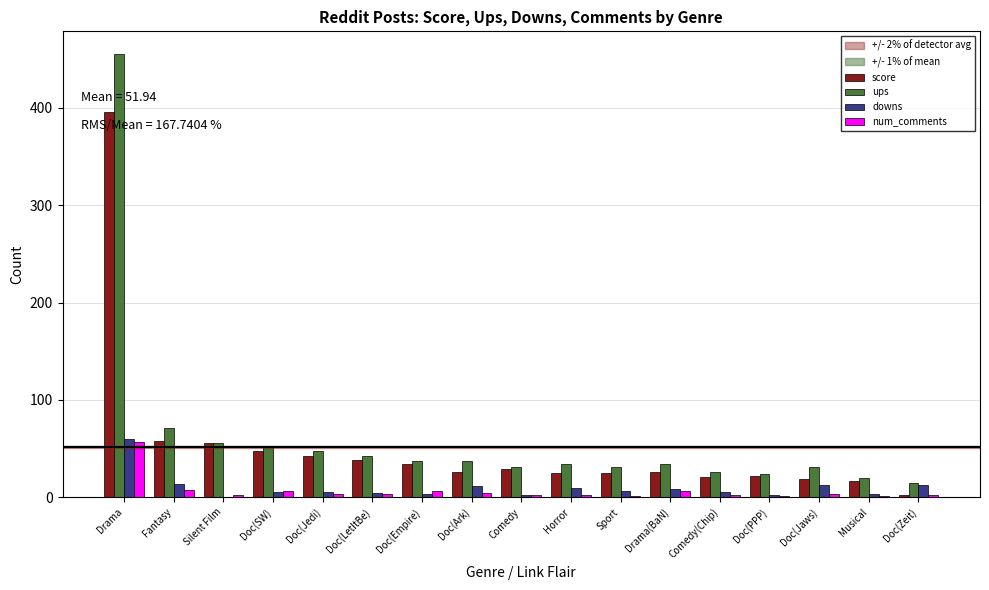

The value of downs at Doc(Jaws) is 12. True or false?

True